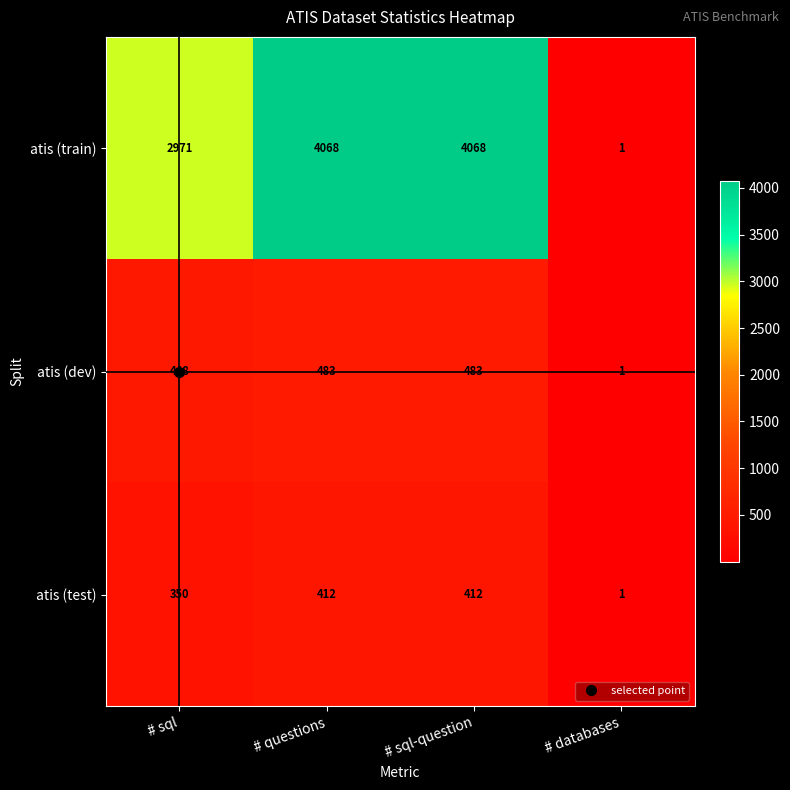

What is the difference between the second highest and second lowest values in the atis (test) series?

62